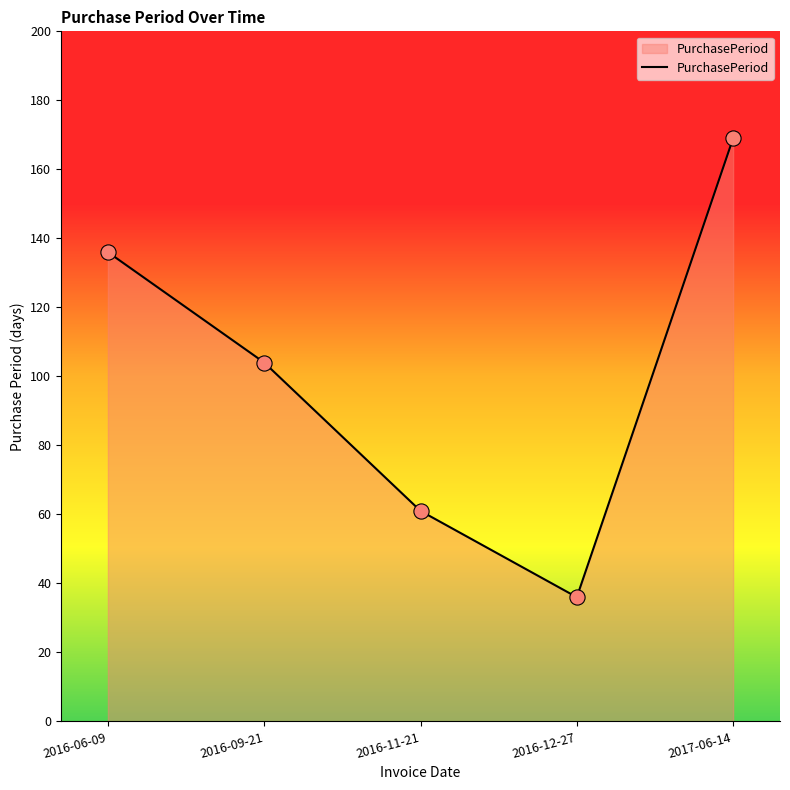

What is the ratio of the value at 2016-06-09 to the value at 2016-09-21?

1.3